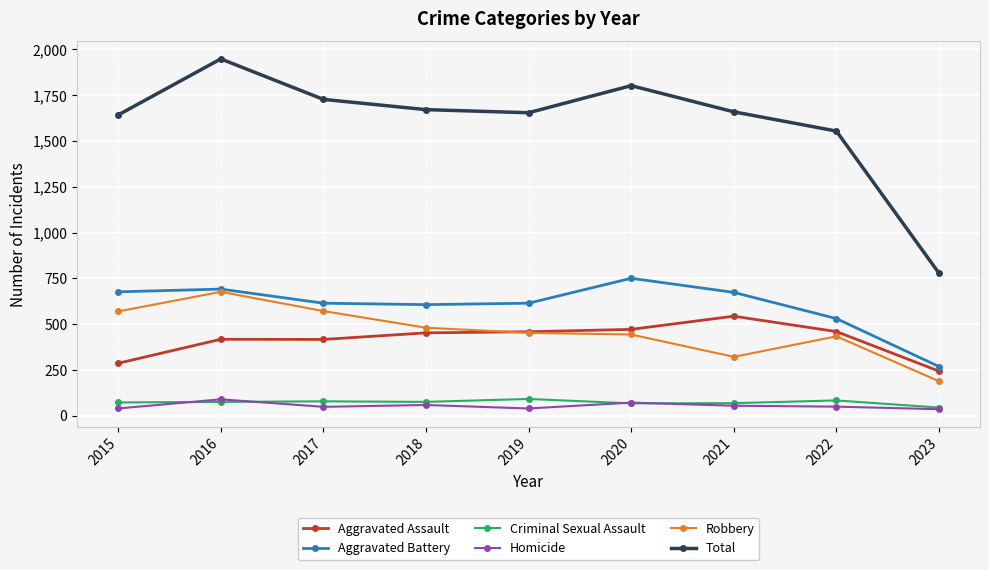

What is the maximum value for Aggravated Assault?

543